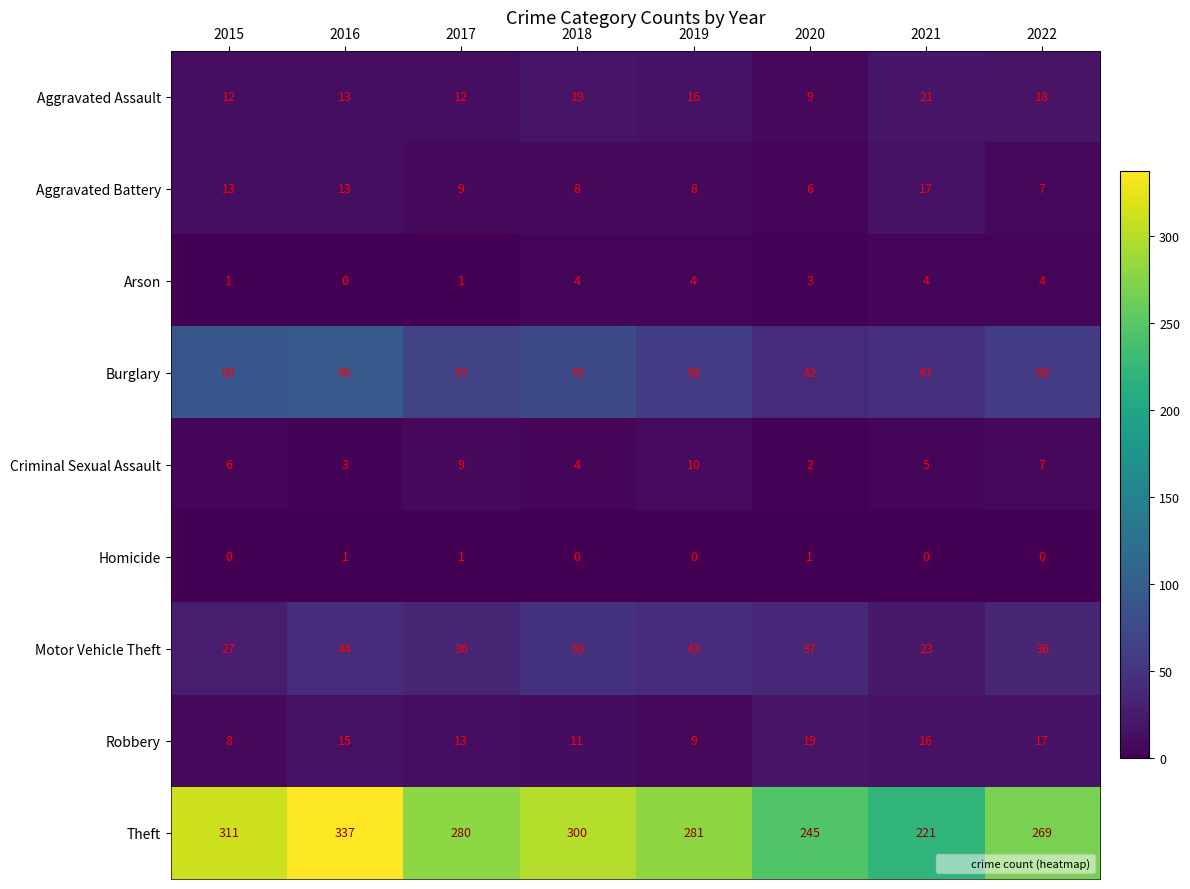

What is the sum of the Criminal Sexual Assault values at 2016 and 2018?

7